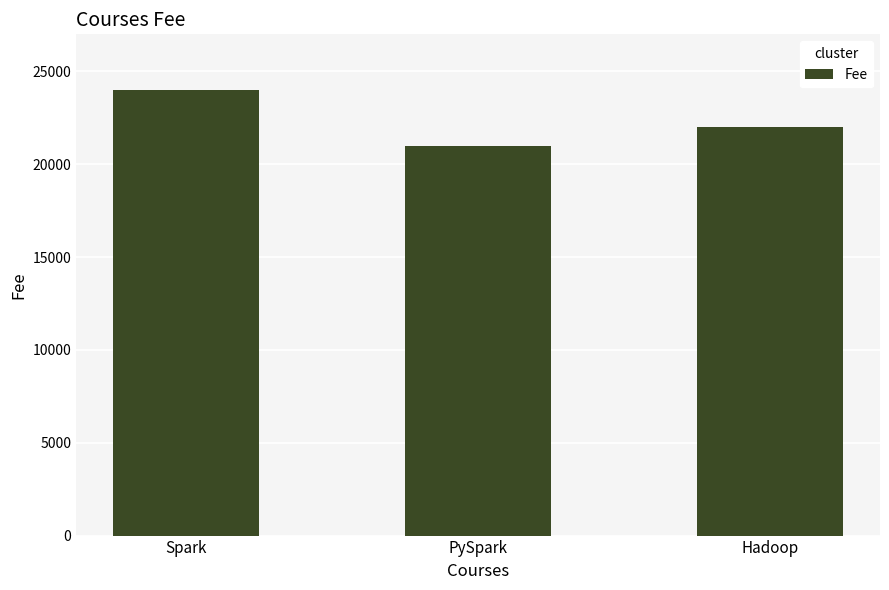

True or false: the data shows 7286 at Spark.

False